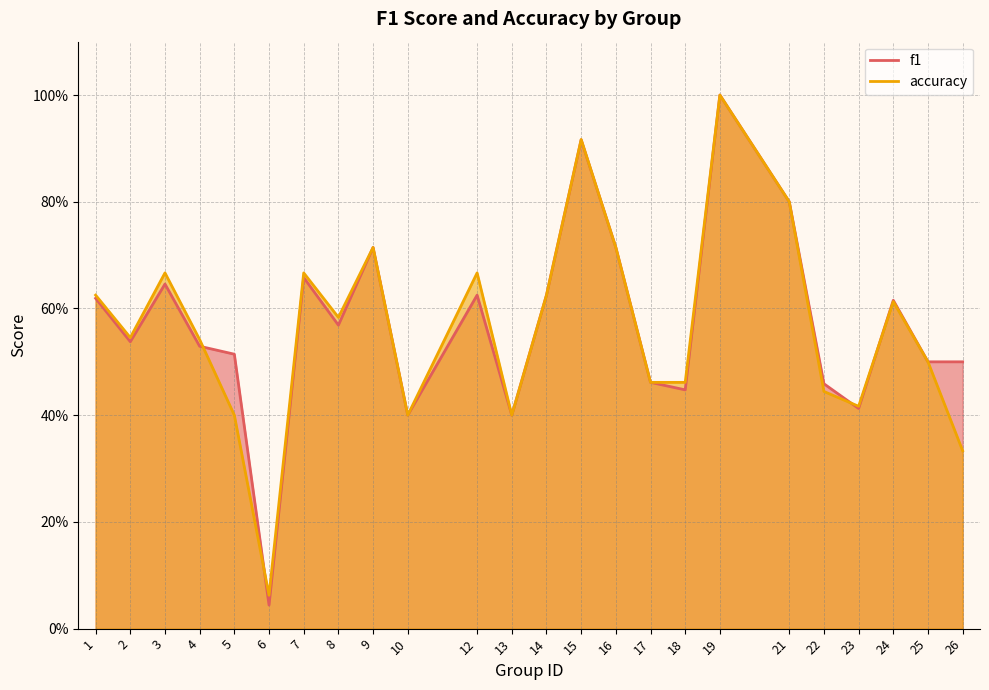

What is the difference between the f1 values at 26 and 8?

0.1